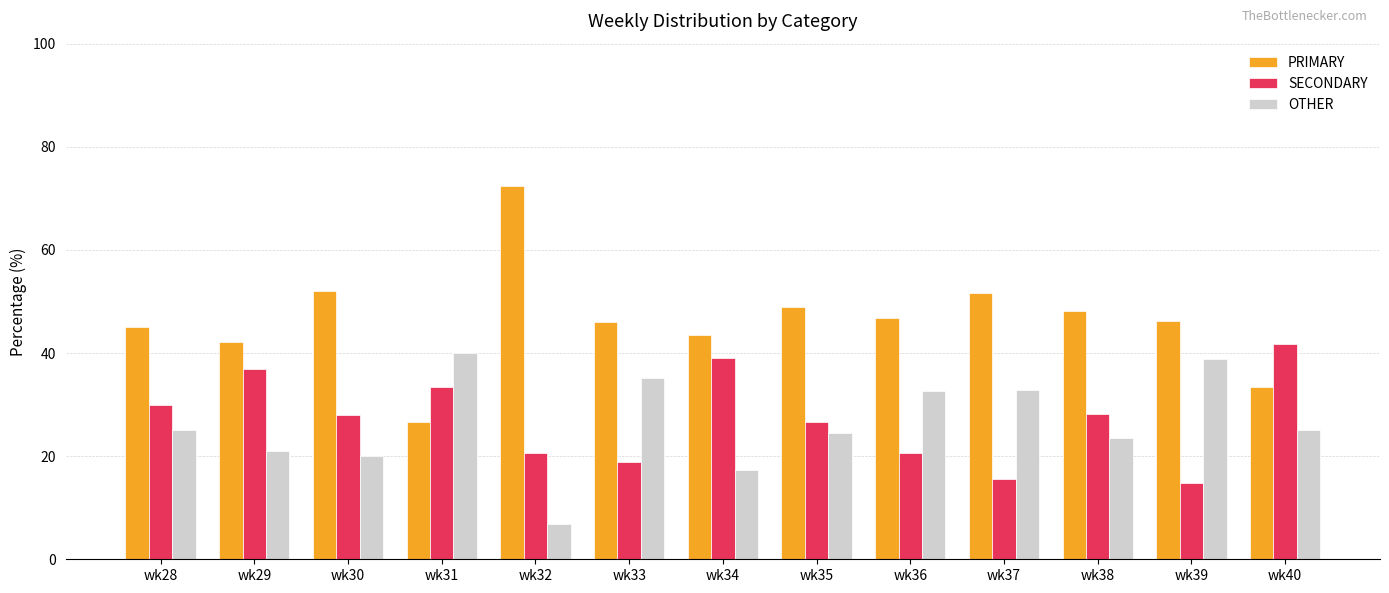

At wk31, list the series in order from smallest to largest.

PRIMARY, SECONDARY, OTHER